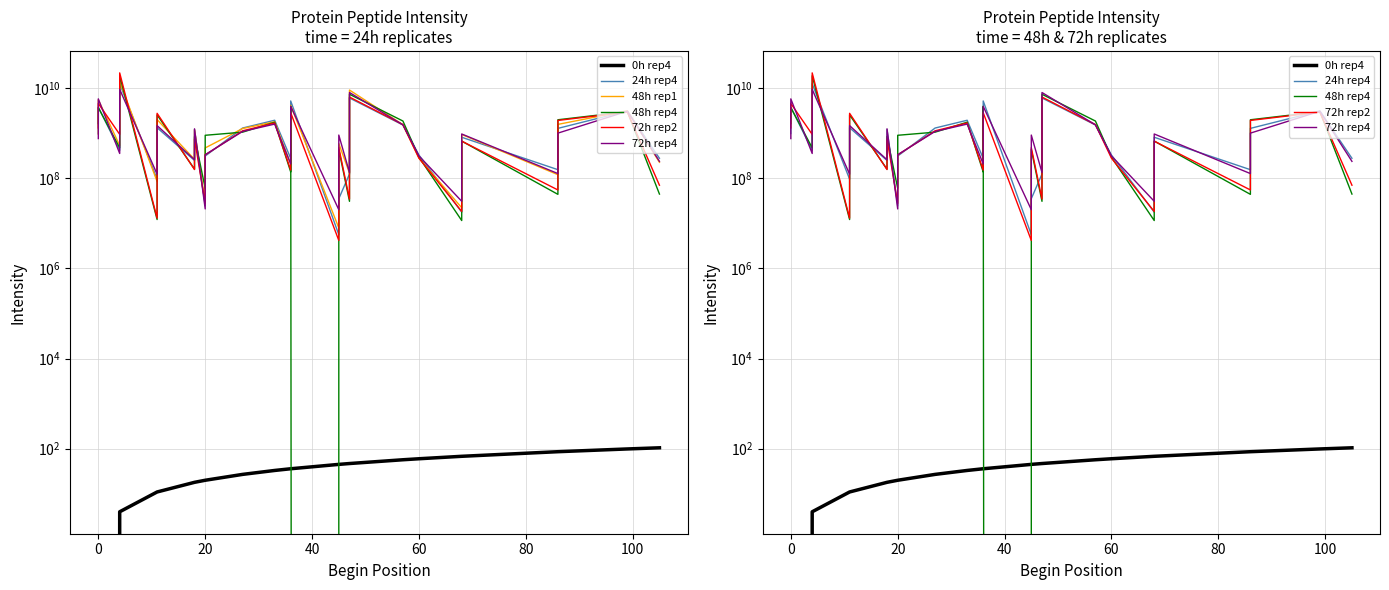

True or false: 48h rep1 has more than 0 points higher than both neighbors.

True